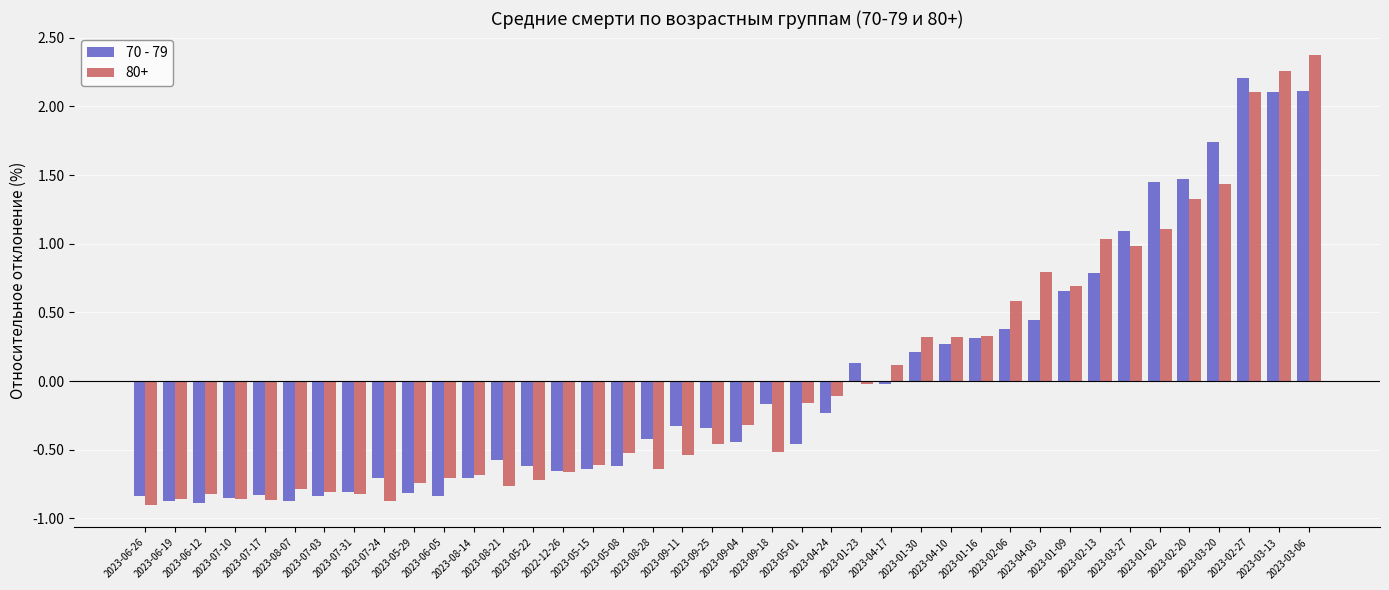

Rank the series by their maximum value, from lowest to highest.

70 - 79, 80+